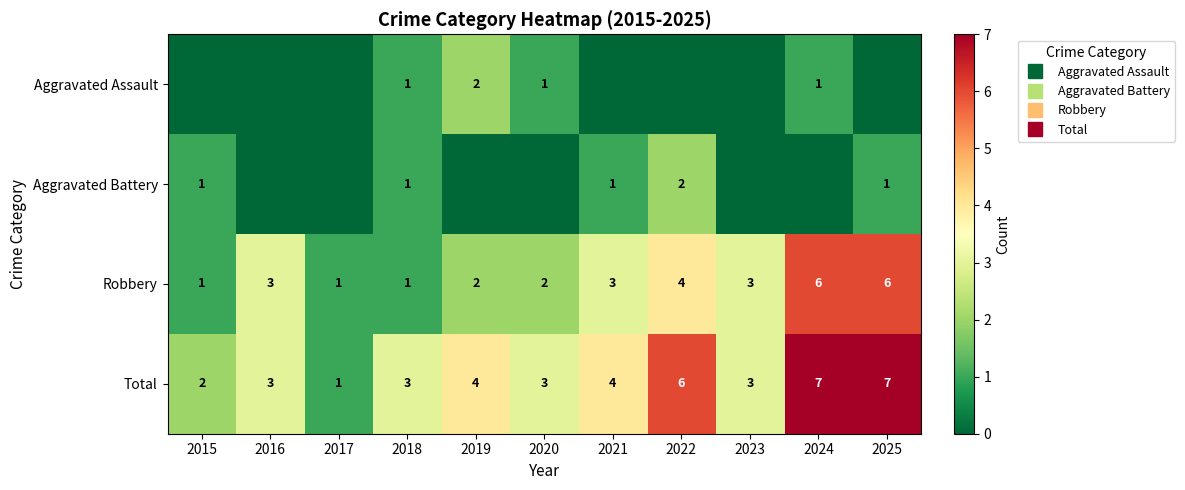

At which label does Total reach its peak?

2024